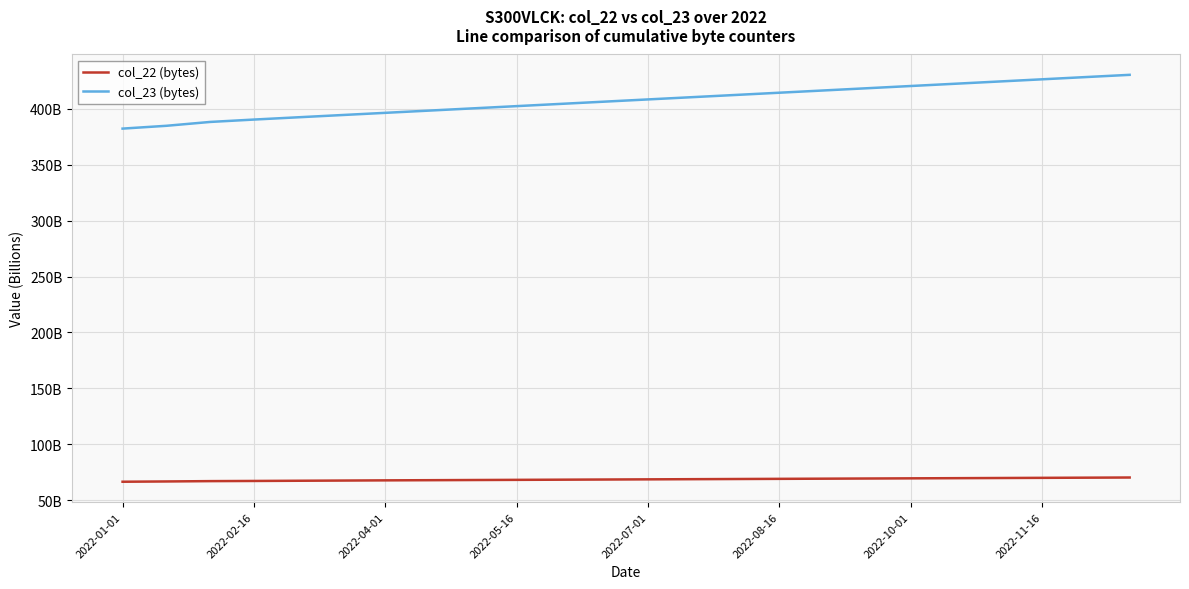

What are all the series names shown in the legend?

col_22 (bytes), col_23 (bytes)